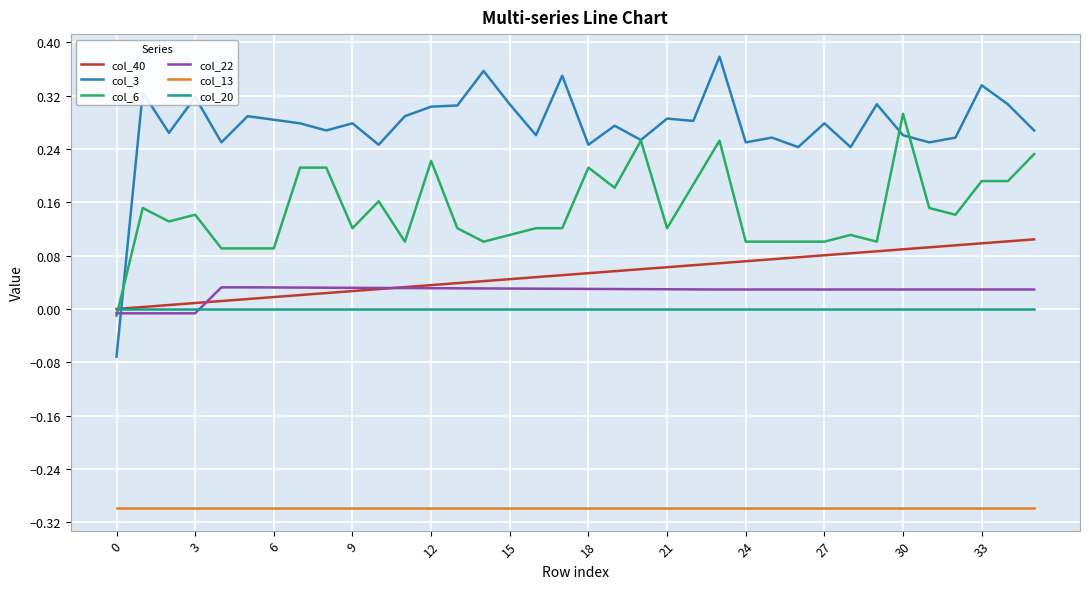

Which series has the largest total across all categories?

col_3